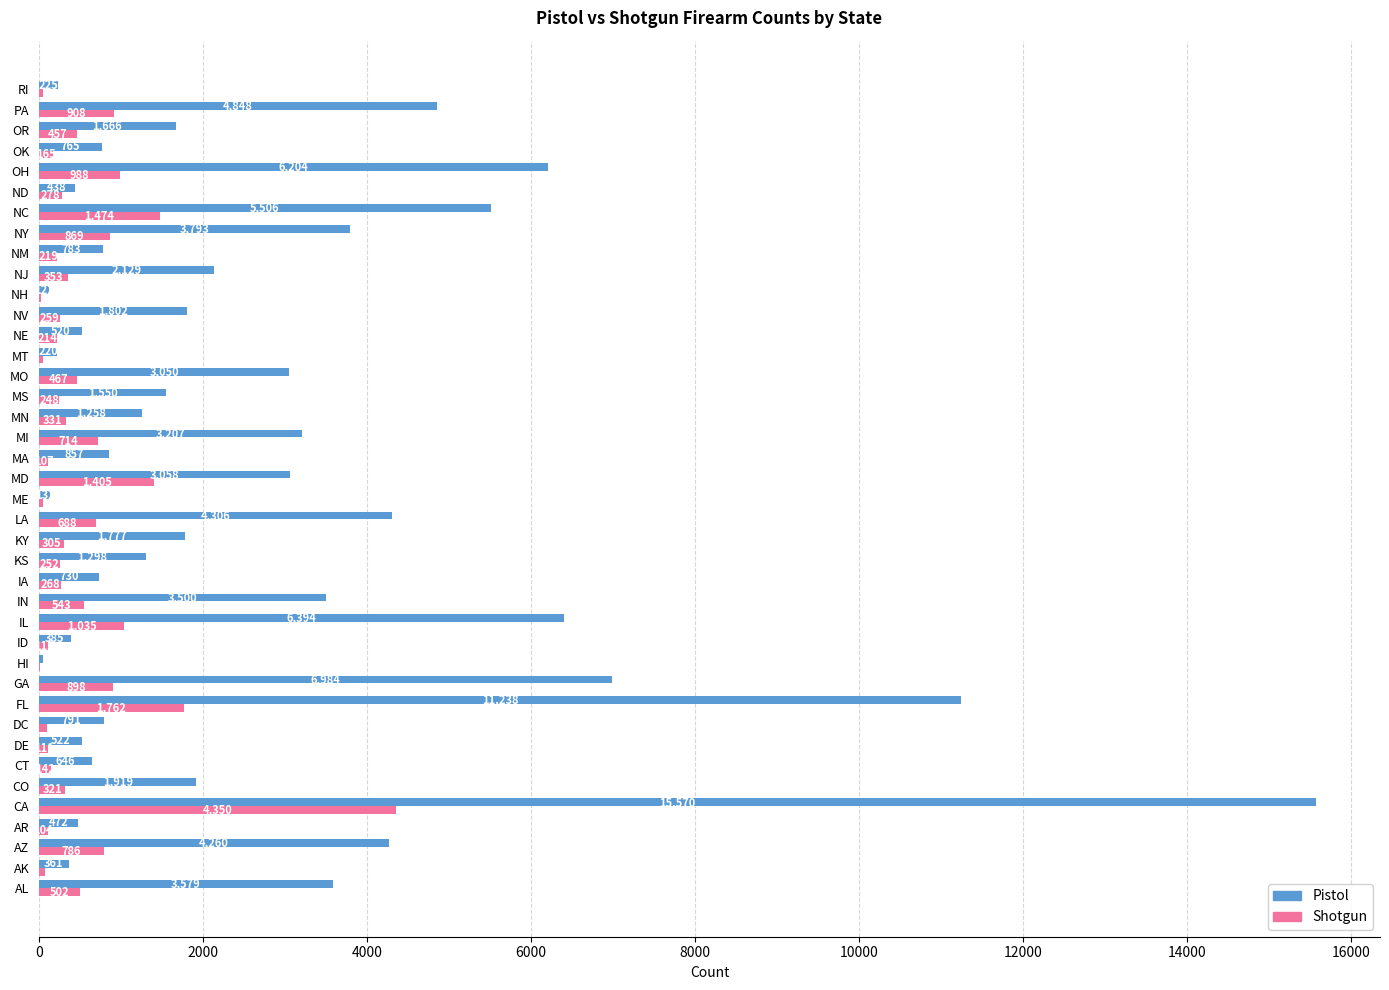

Which series has the largest total across all categories?

Pistol